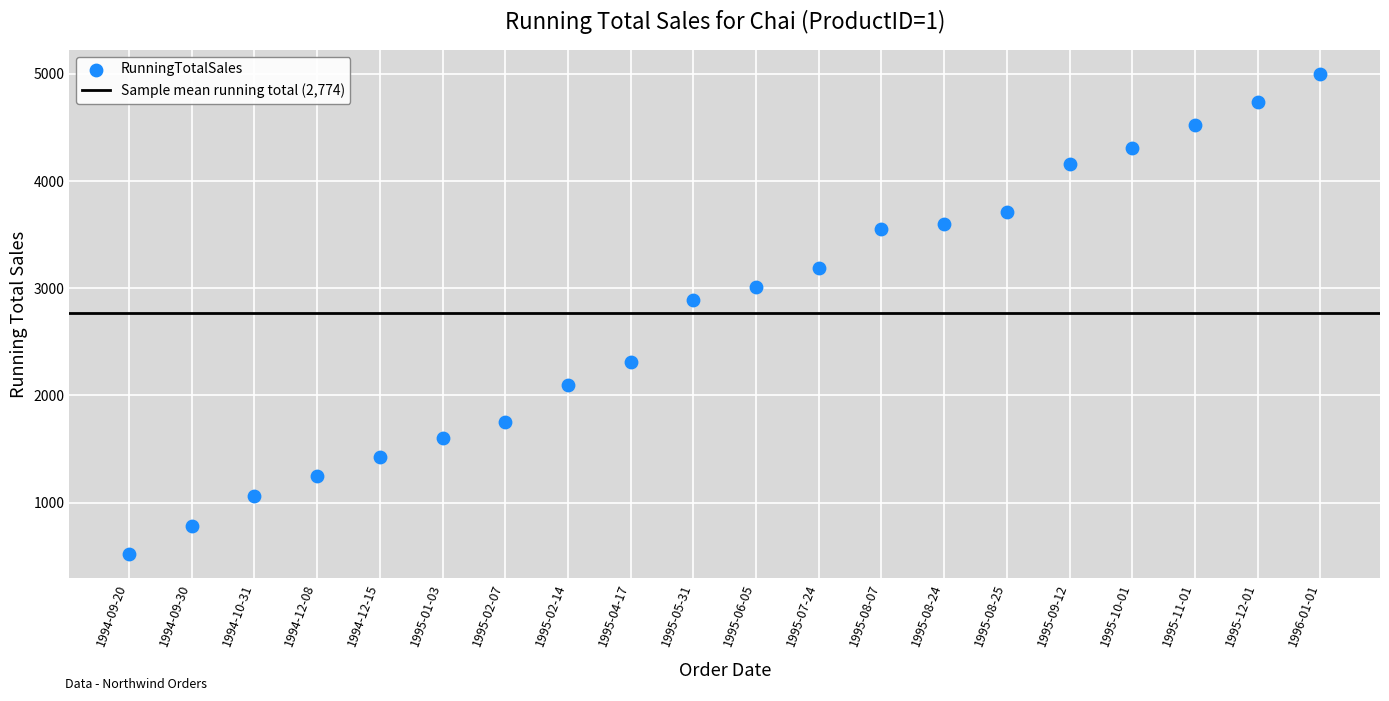

What is the range of Y values (max minus min)?

4481.6